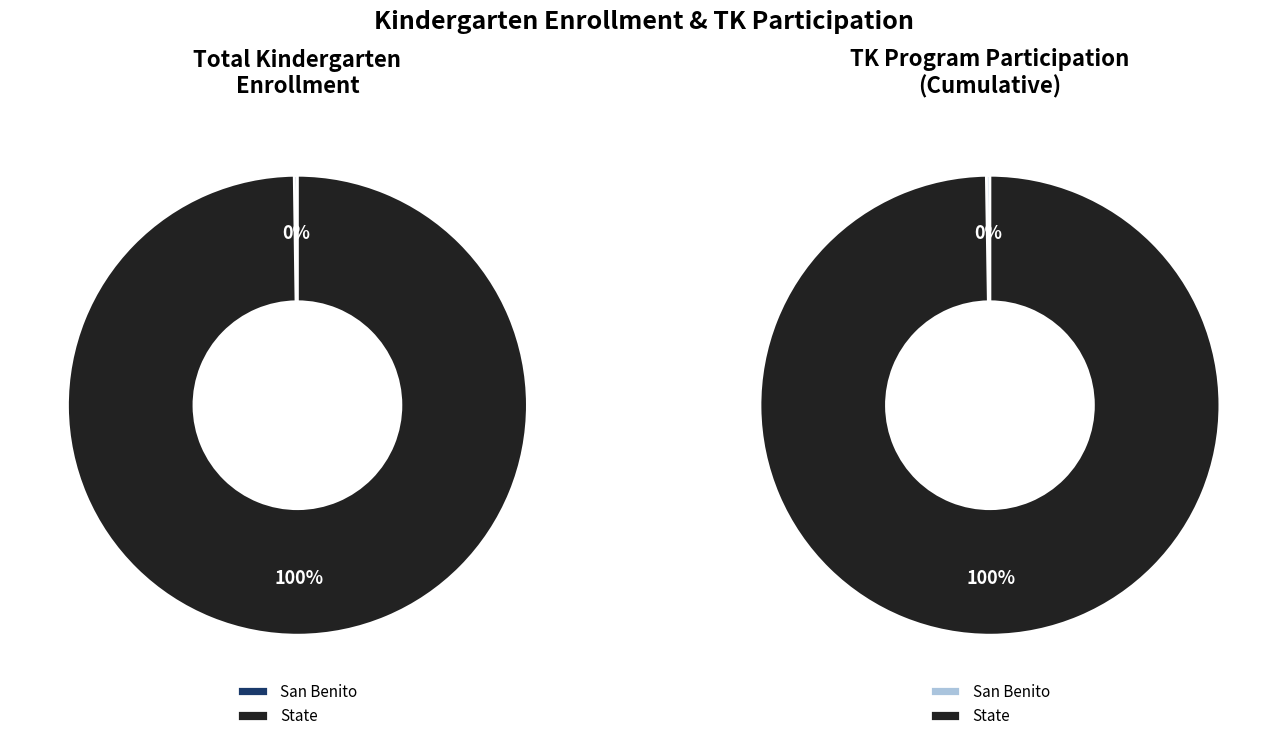

What percentage is NOT represented by State?

0.2%